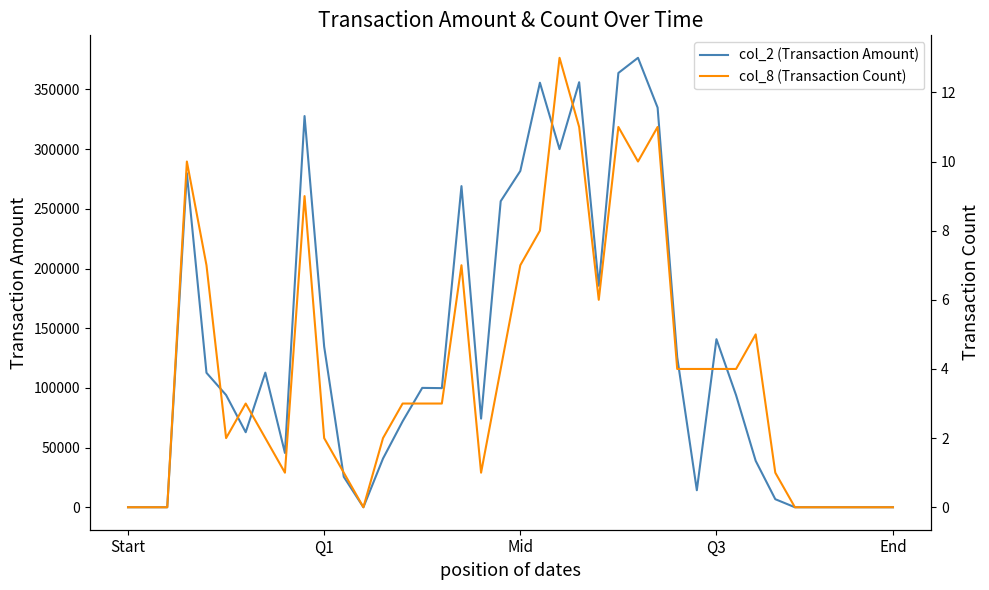

The value of col_2 (Transaction Amount) at Q3 is 140800. True or false?

True